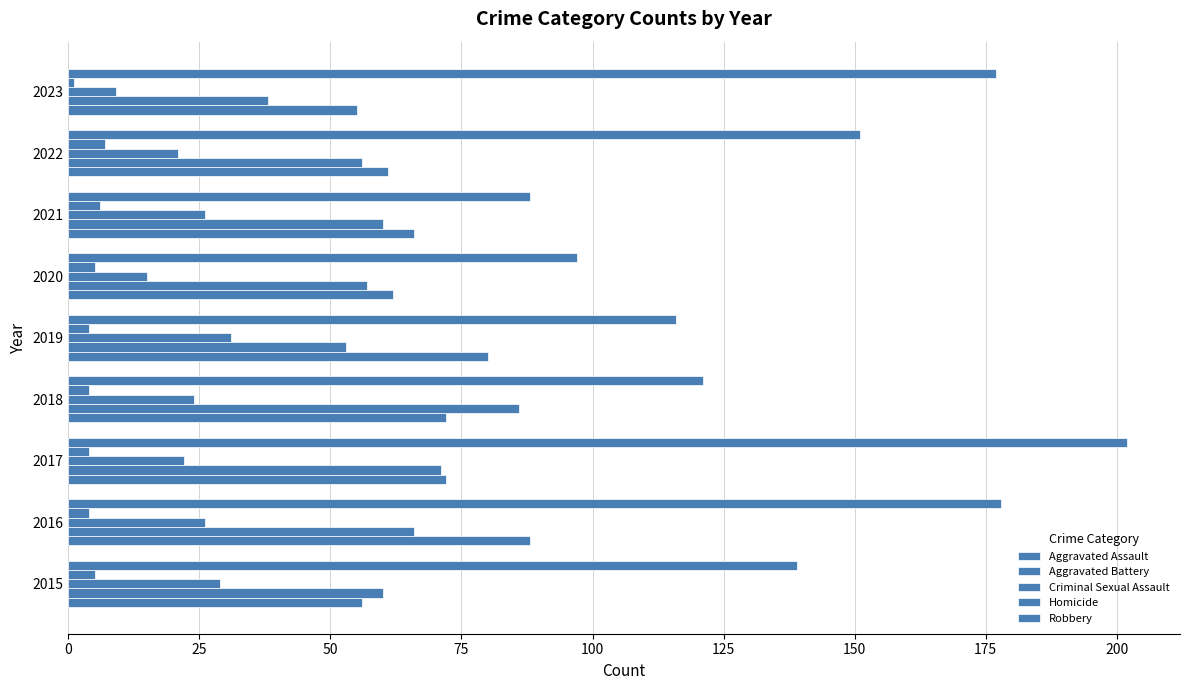

How many values in the Robbery series are below 139?

4